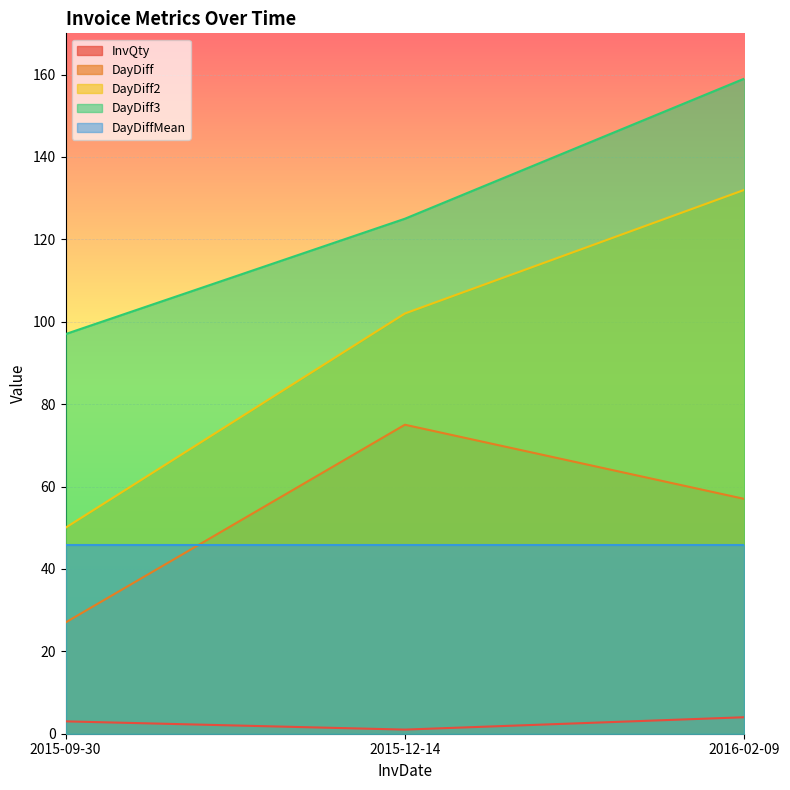

True or false: DayDiff3 has a value of 264 at 2016-02-09.

False